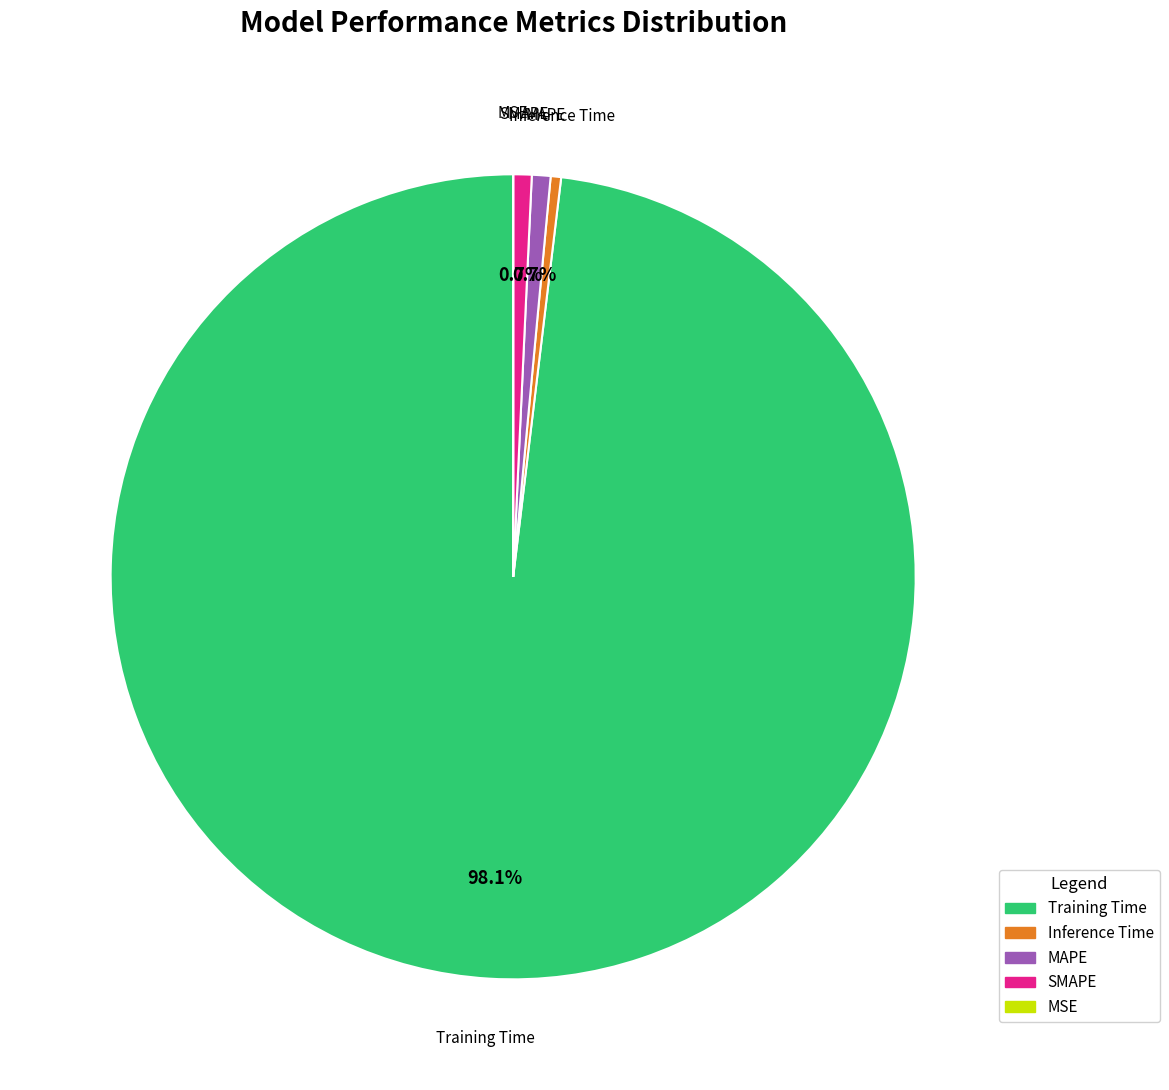

To the nearest percent, what is the combined percentage of Inference Time and Training Time?

99%